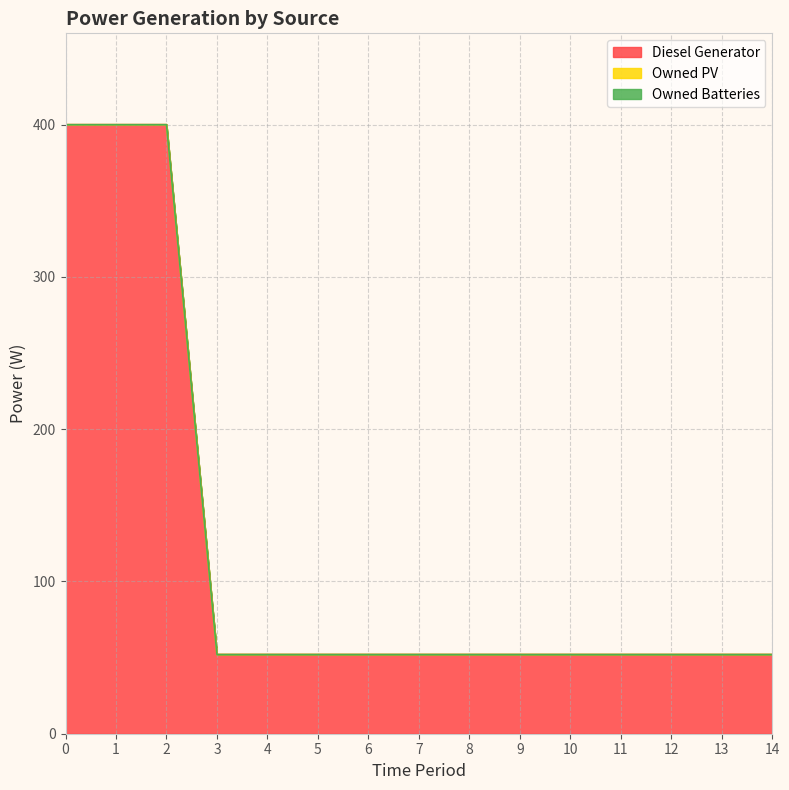

What is the value of the Diesel Generator point at the 7th from the left?

52